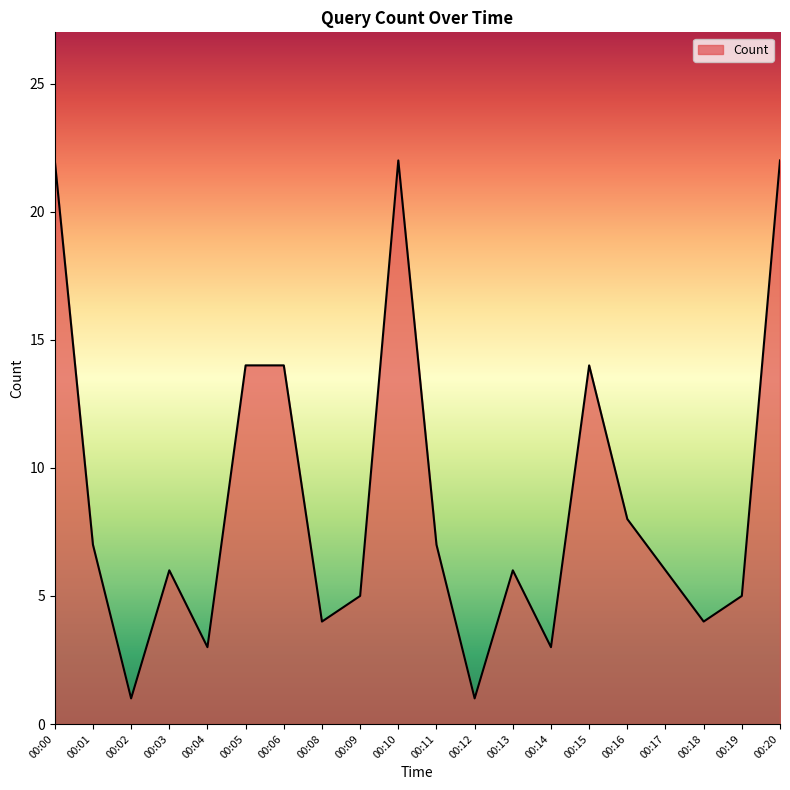

The chart shows a value of 22 at 00:00. True or false?

True